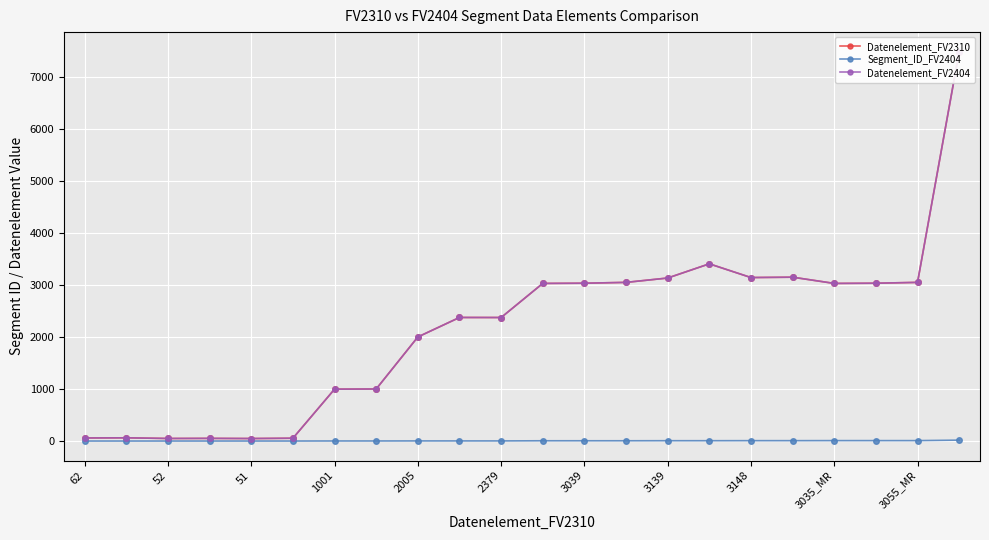

Is the value of Datenelement_FV2310 at 3035_MR greater than the value of Datenelement_FV2404 at 52?

Yes